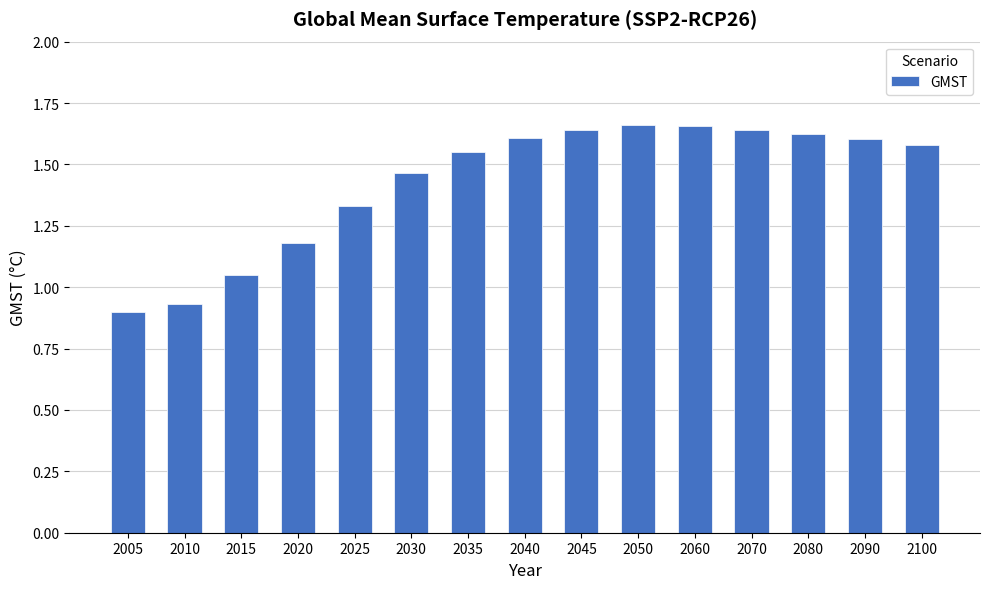

Between 2025 and 2060, which is larger?

2060